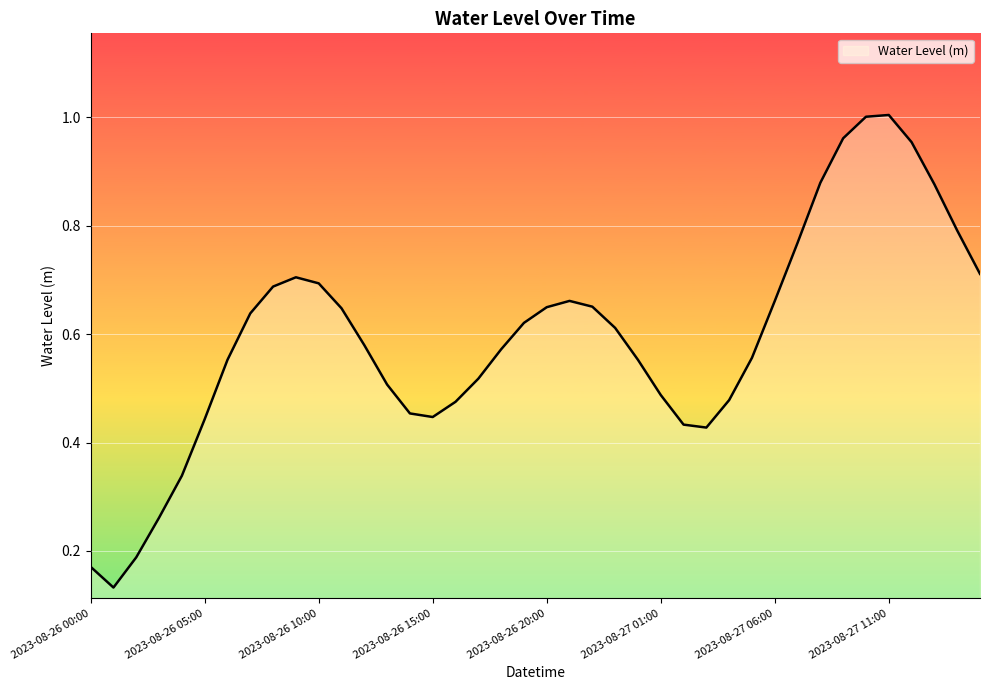

Does the chart have visible grid lines?

Yes